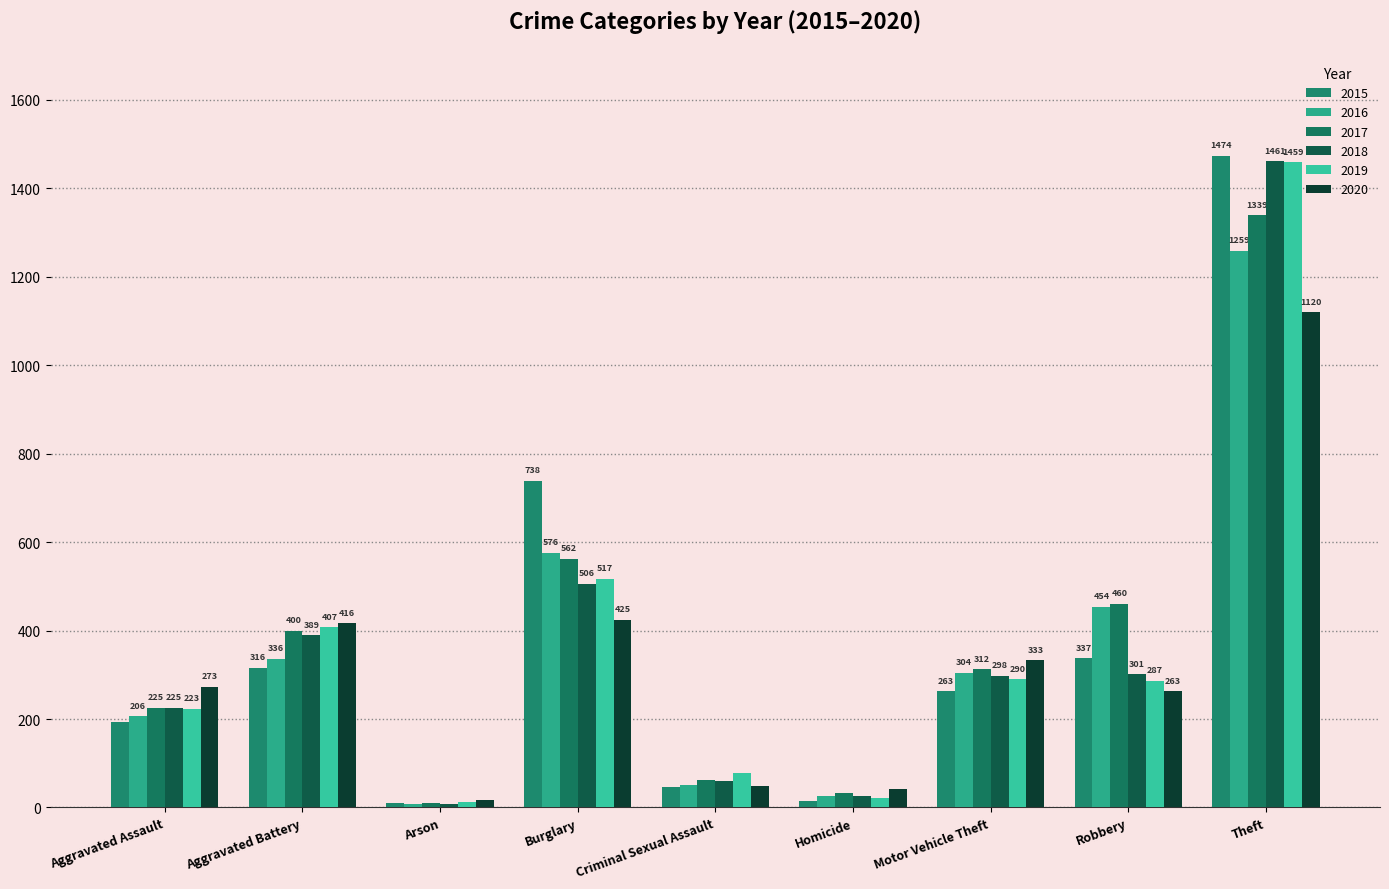

How many distinct data groups are displayed?

6